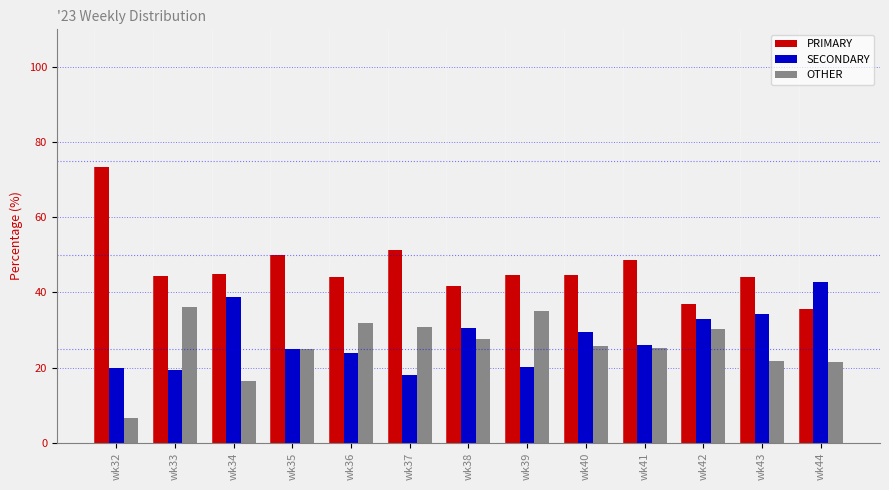

At how many categories does at least one series exceed 31?

13